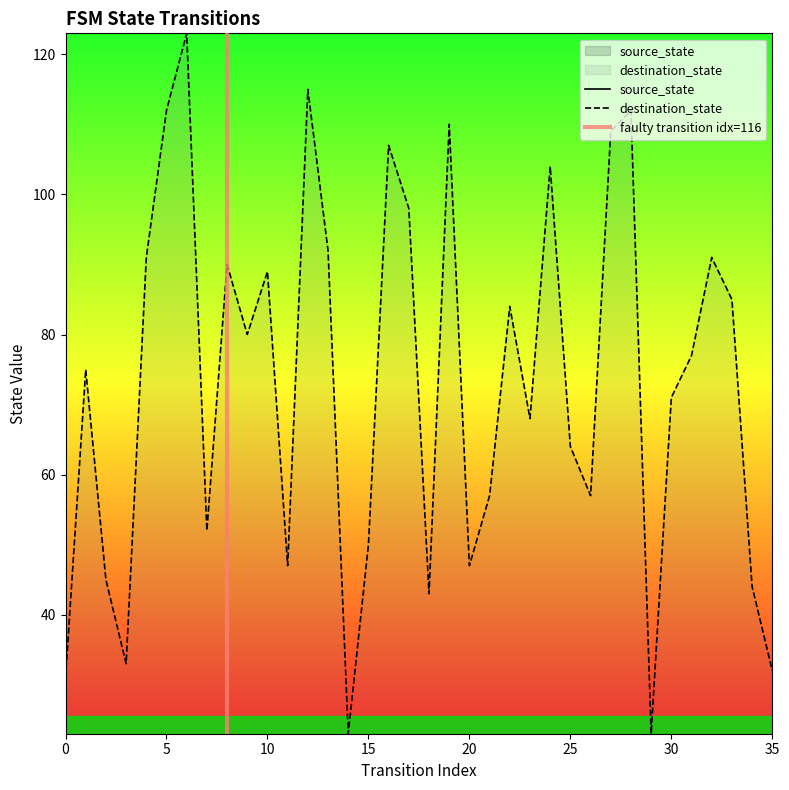

What is the sum of all source_state values?

306